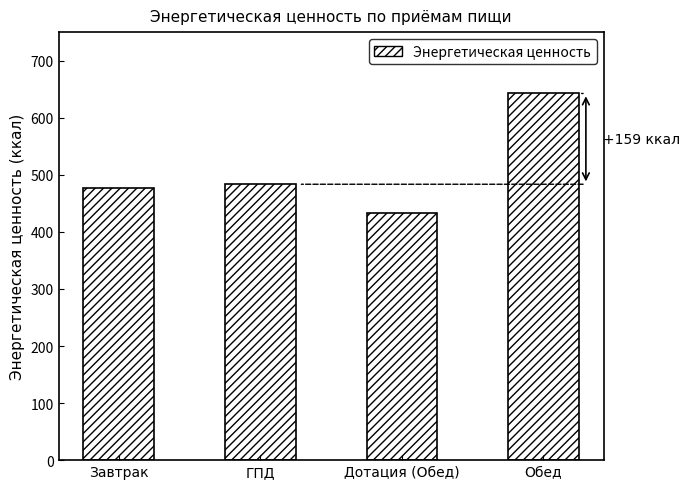

What is the change in value from Дотация (Обед) to Обед?

+209.5